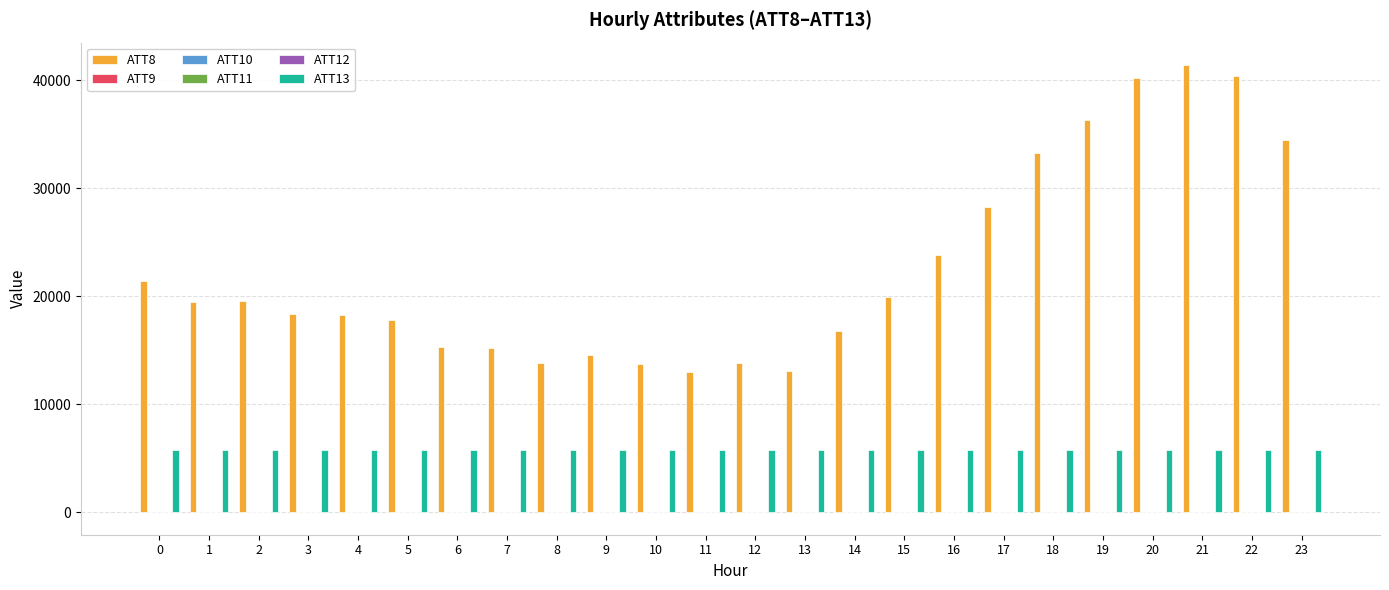

The value of ATT8 at 17 is 28300.0. True or false?

True